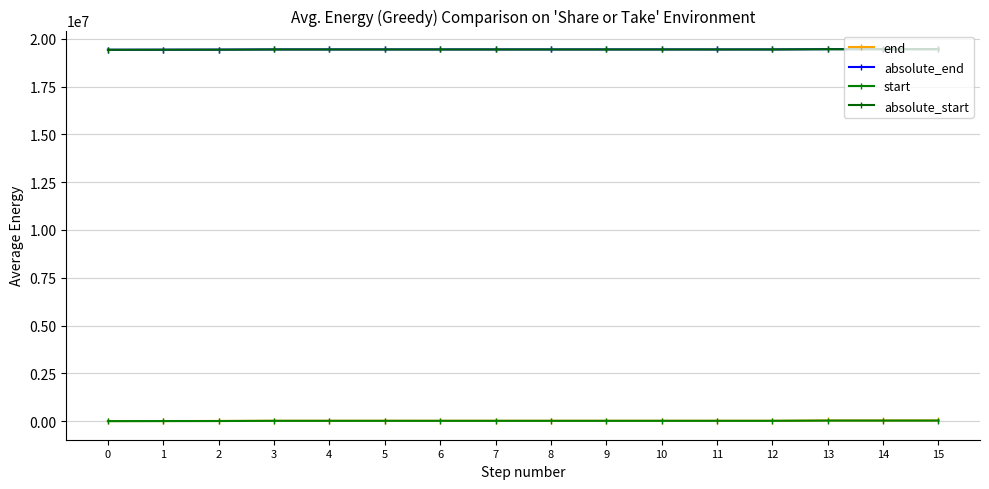

What is the sum of the start values at 2 and 10?

21120